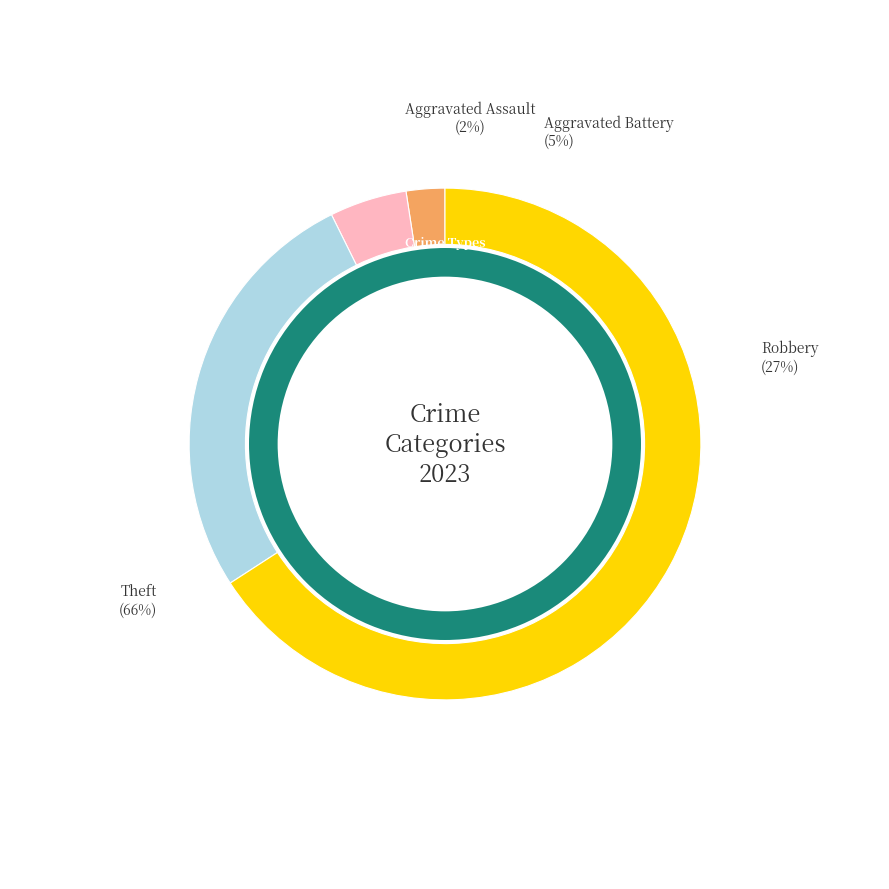

What is the change in value from Aggravated Assault to Theft?

+26